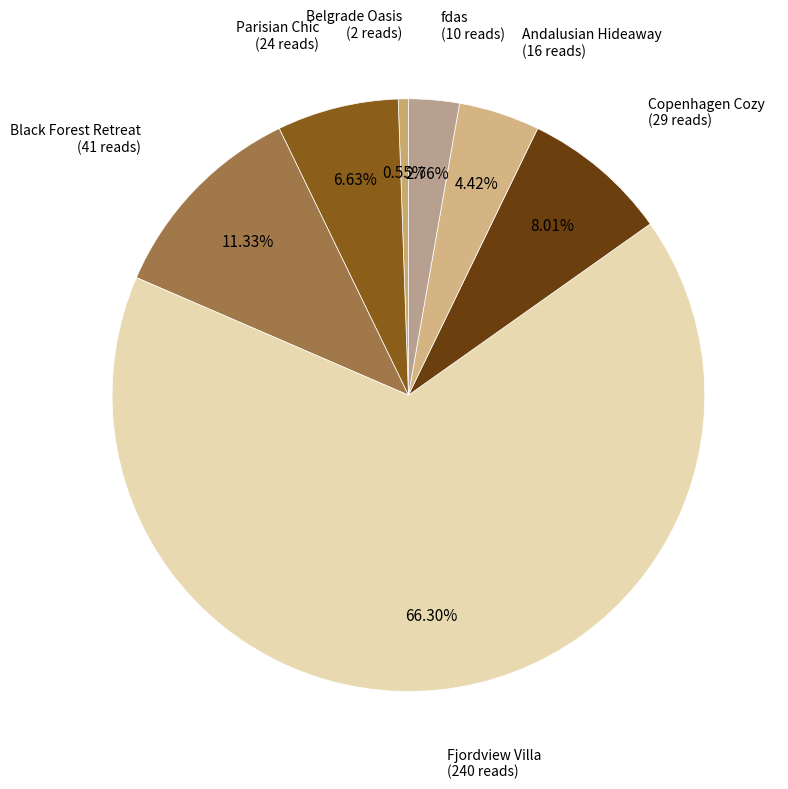

What is the largest slice in the pie chart?

Fjordview Villa